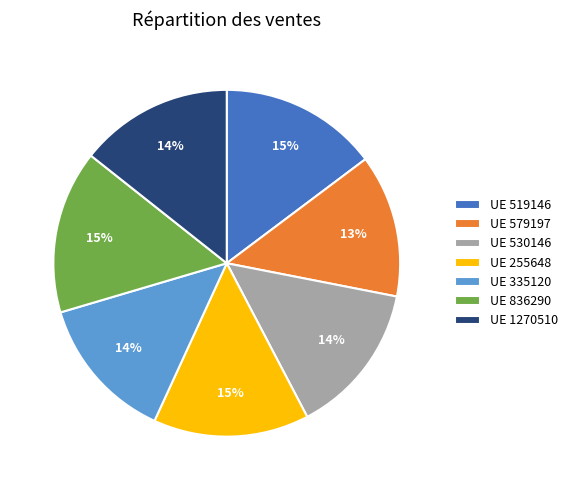

Is the sum of UE 519146 and UE 530146 greater than half?

No